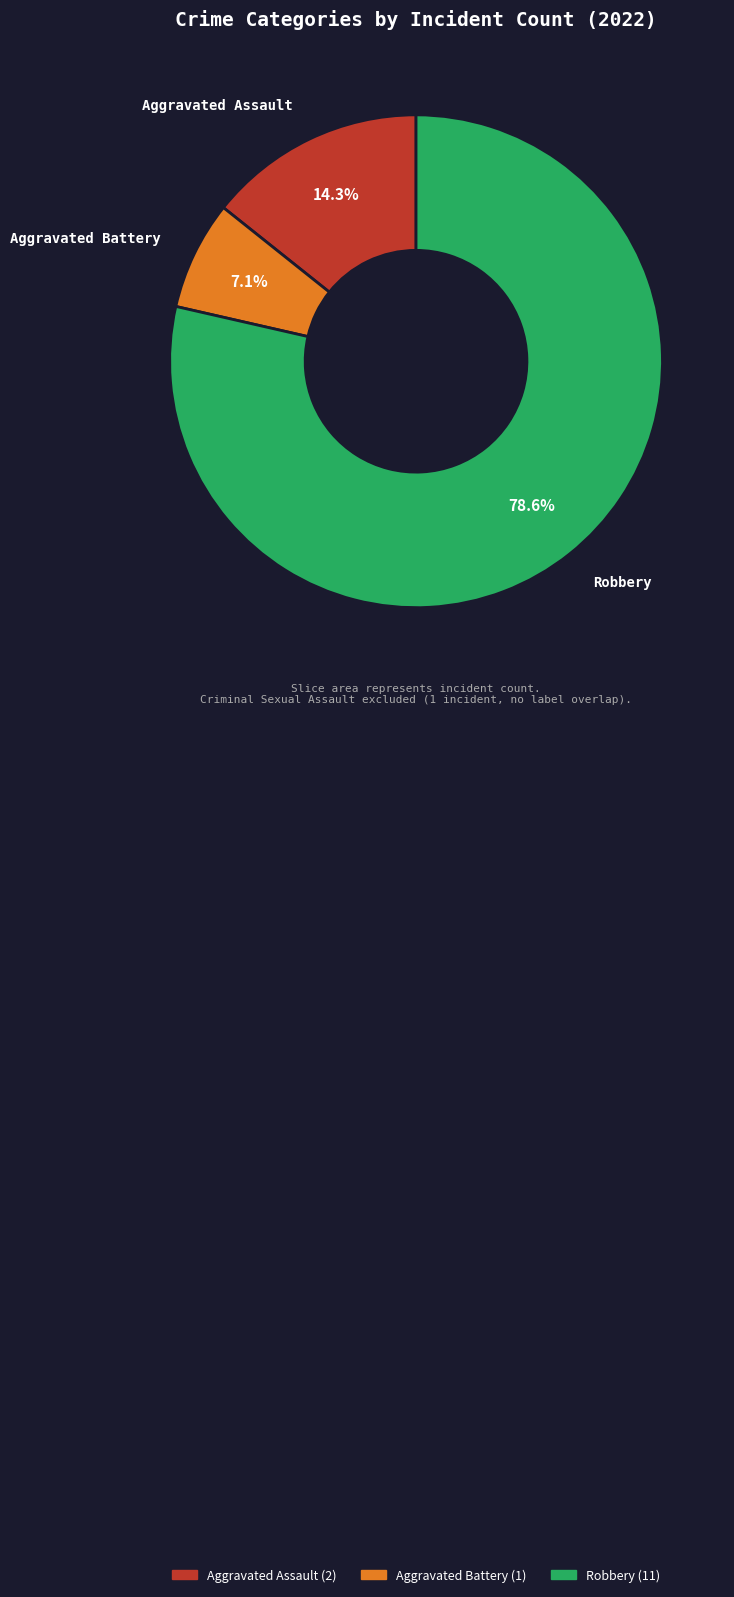

Does any single category account for the majority?

Yes